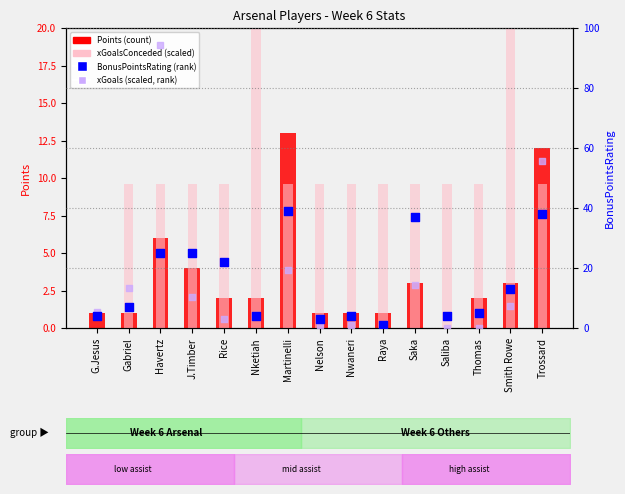

At how many categories does at least one series exceed 17?

8